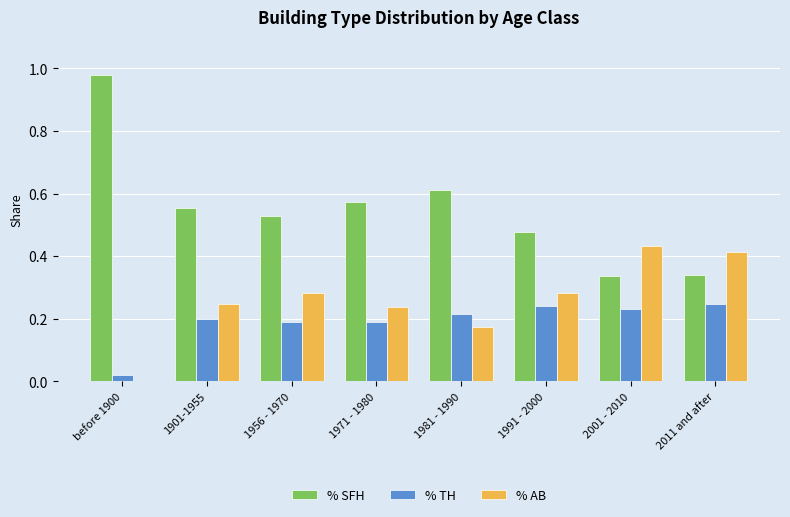

At which label is % TH closest to 0?

before 1900